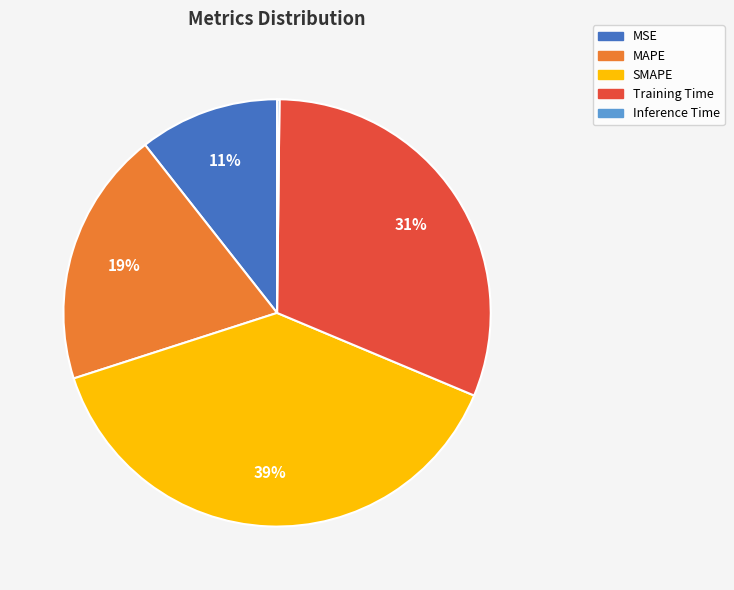

True or false: SMAPE accounts for 25% of the total.

False